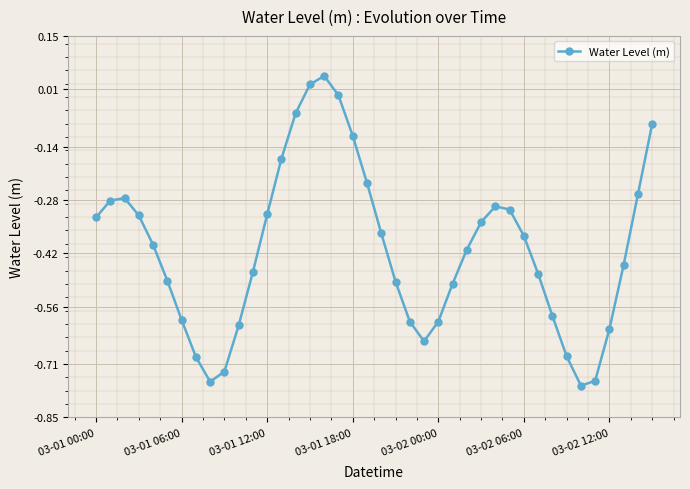

True or false: the data has more than 0 interior local peaks.

True